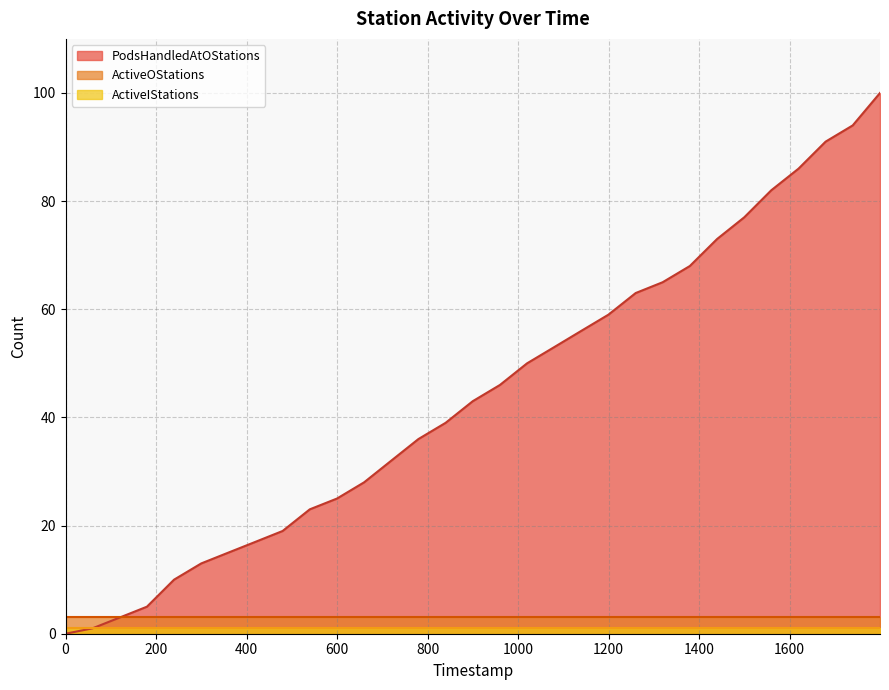

List the labels in order of ActiveIStations value, largest first.

0, 1, 2, 3, 4, 5, 6, 7, 8, 9, 10, 11, 12, 13, 14, 15, 16, 17, 18, 19, 20, 21, 22, 23, 24, 25, 26, 27, 28, 29, 30